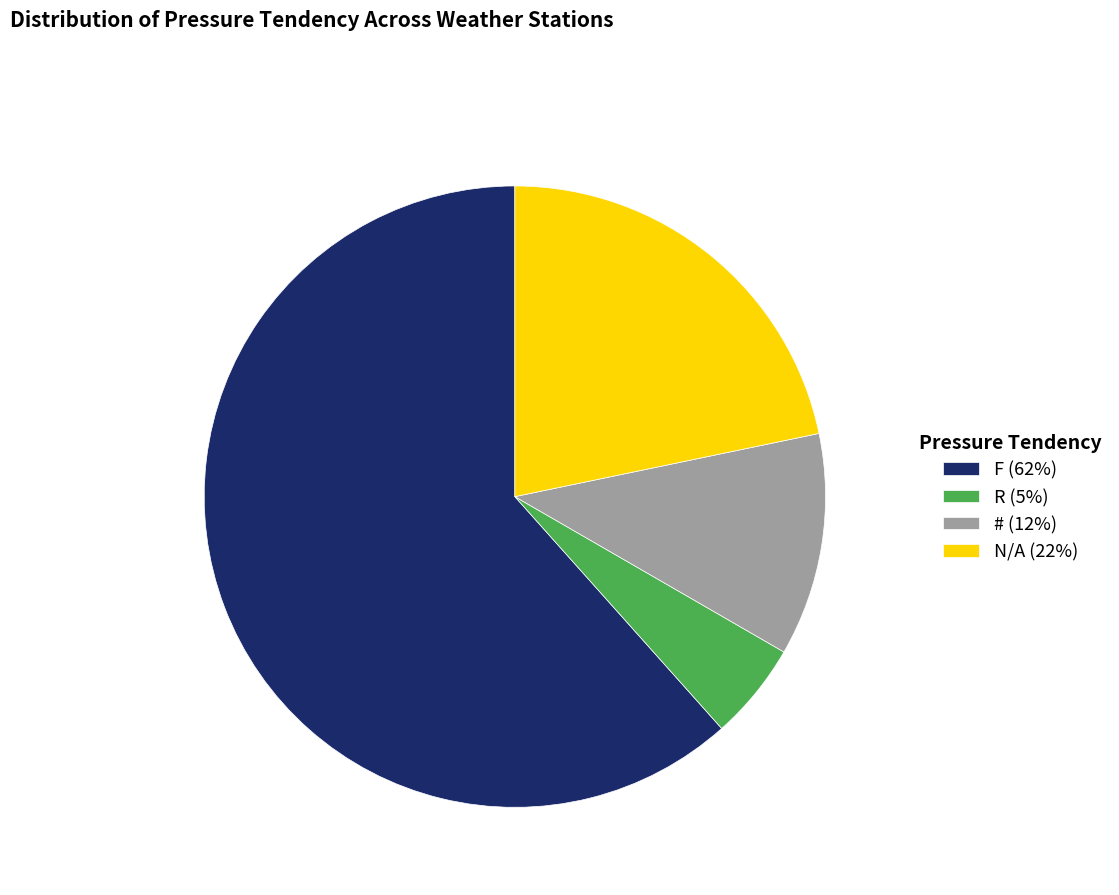

Between R and N/A, which is larger?

N/A